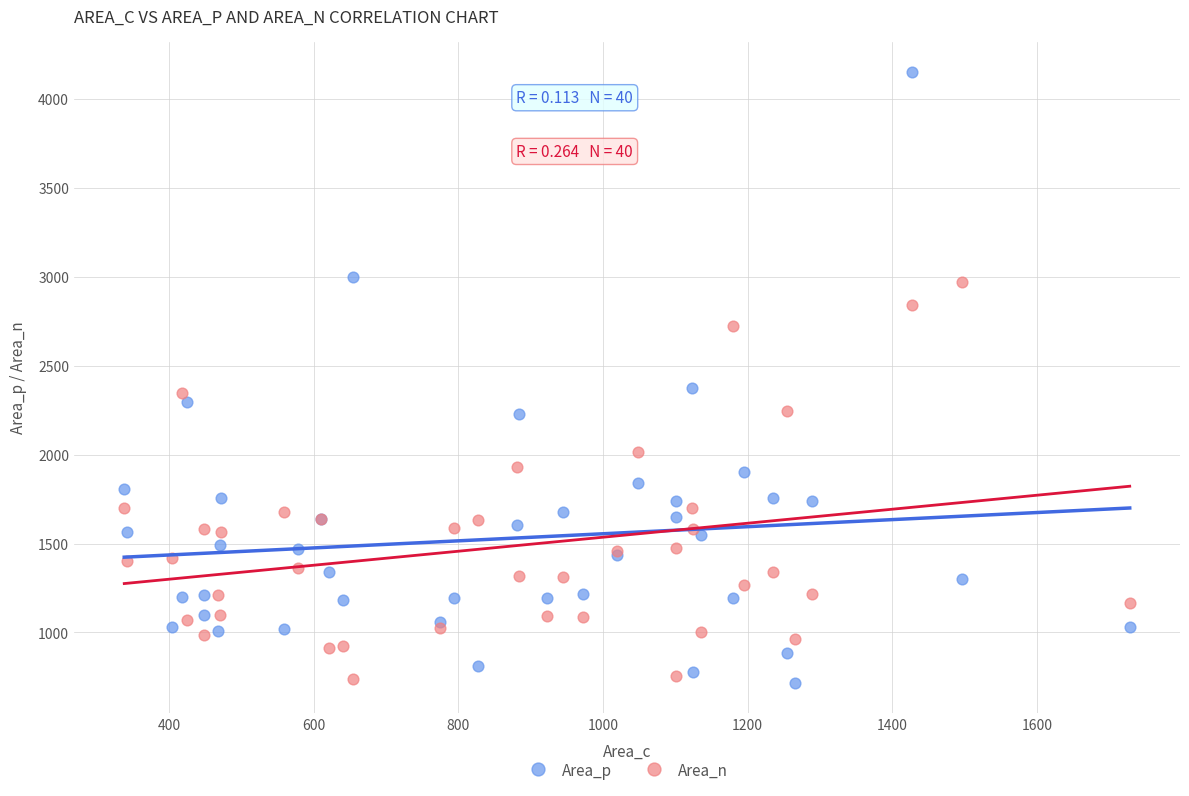

What is the X range (max minus min) for the scatter plot?

1390.4